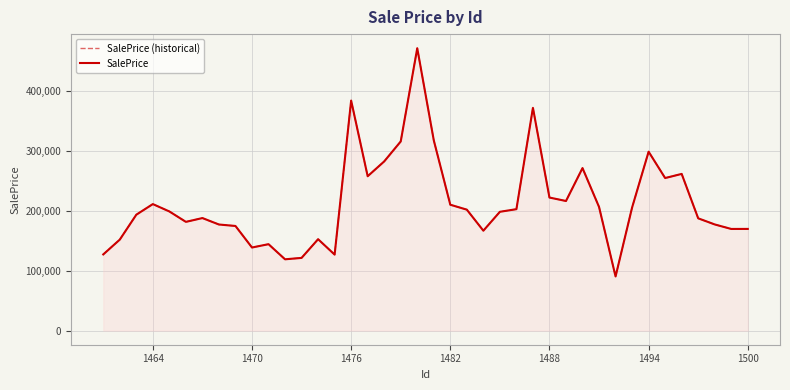

True or false: SalePrice and SalePrice (historical) cross at least once.

False